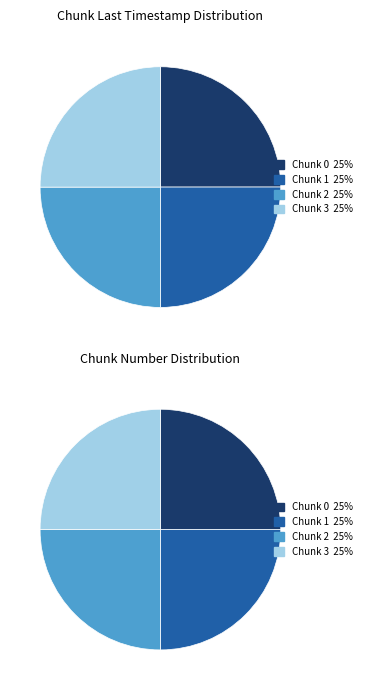

Which has a higher value, 2 or 0?

2